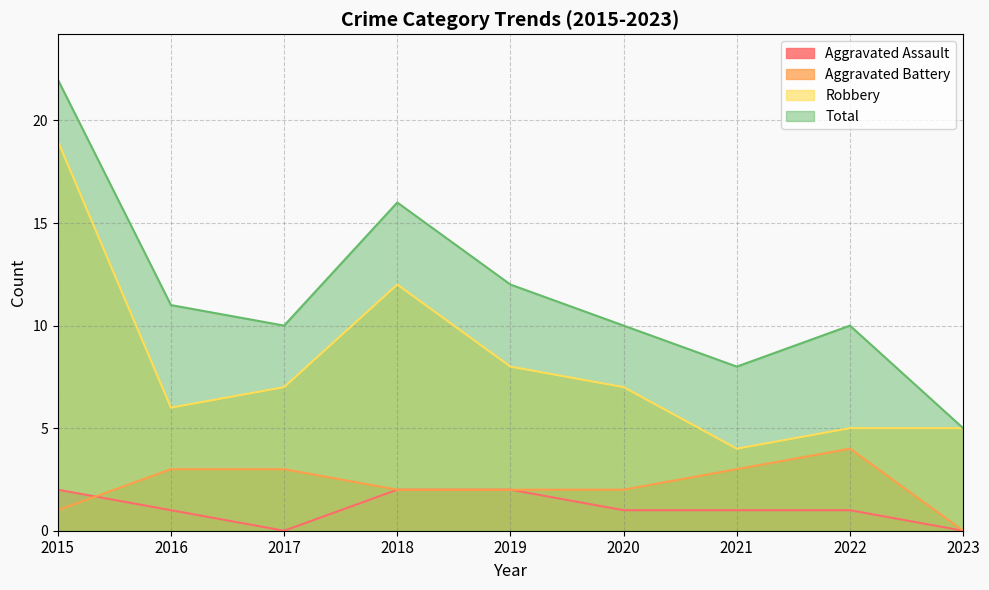

How many lines are shown in the chart?

4